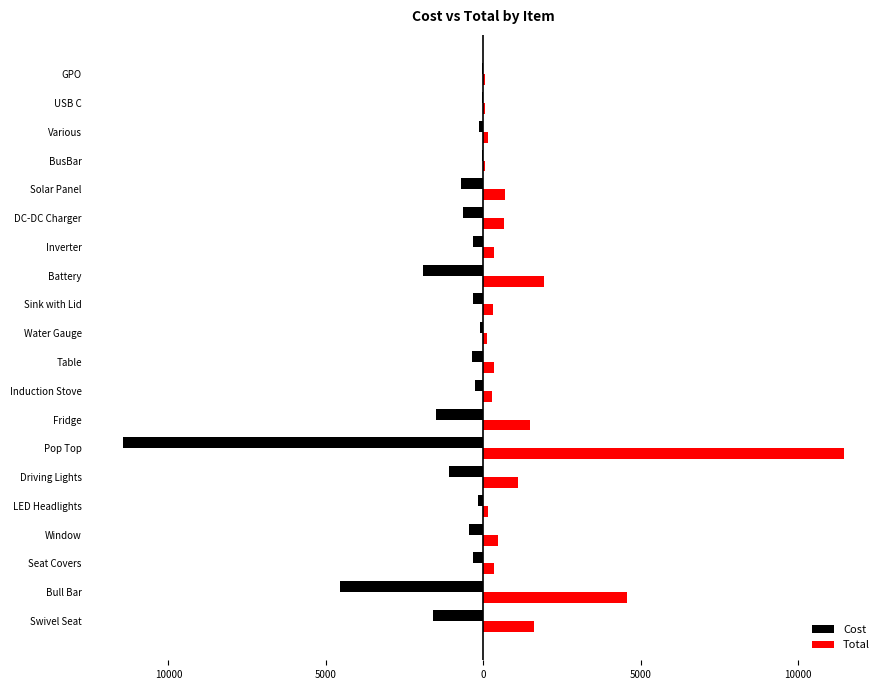

What are all the series names shown in the legend?

Cost, Total